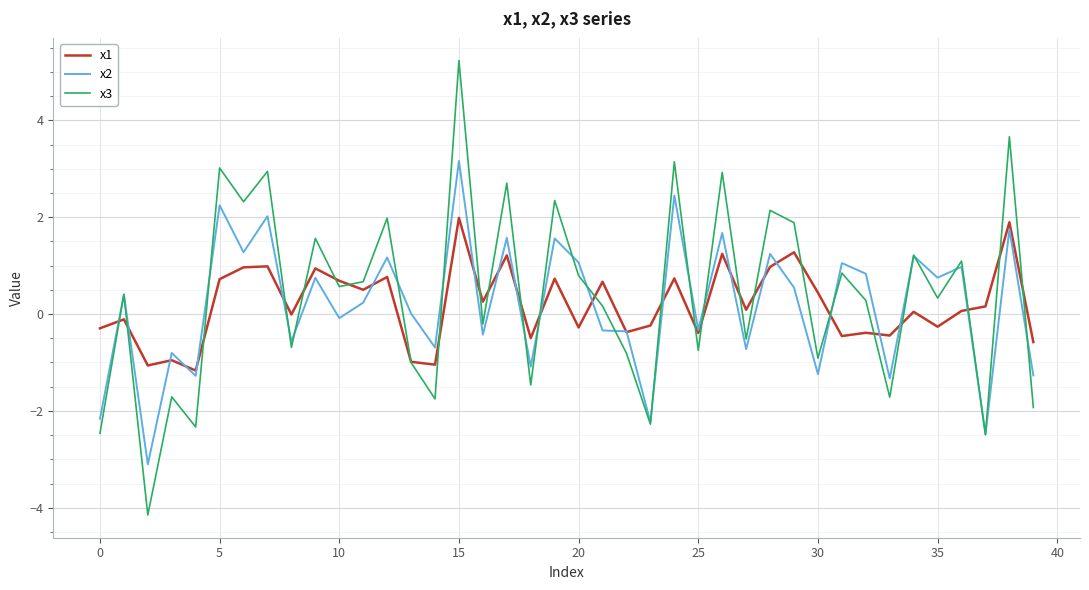

What is the lowest value of the x2 series?

-3.1